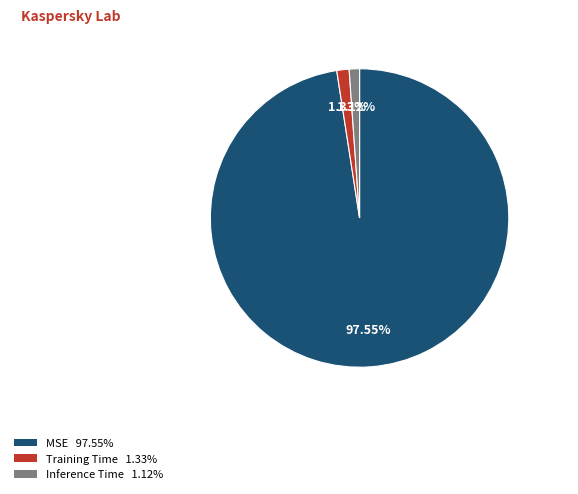

To the nearest percent, what is the combined percentage of MSE and Training Time?

99%